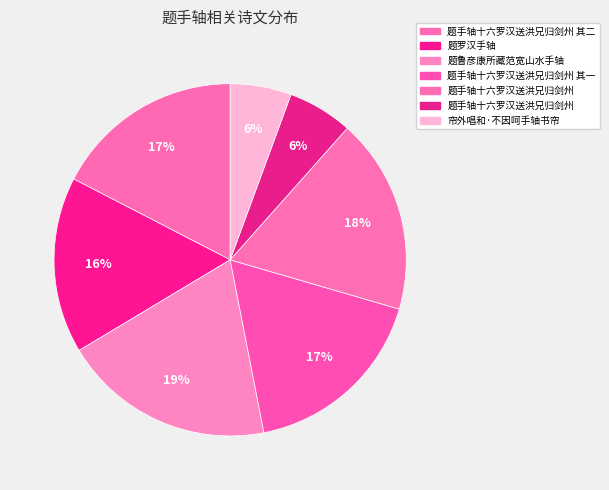

How many slices are in this pie chart?

7